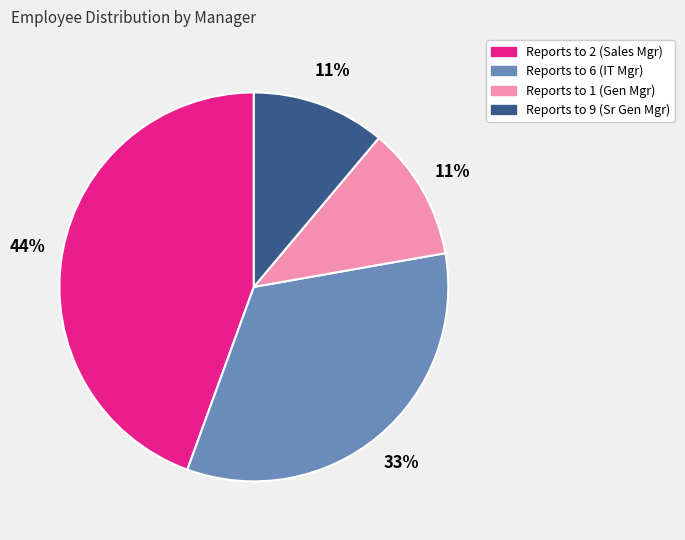

Is there a majority slice in this chart?

No